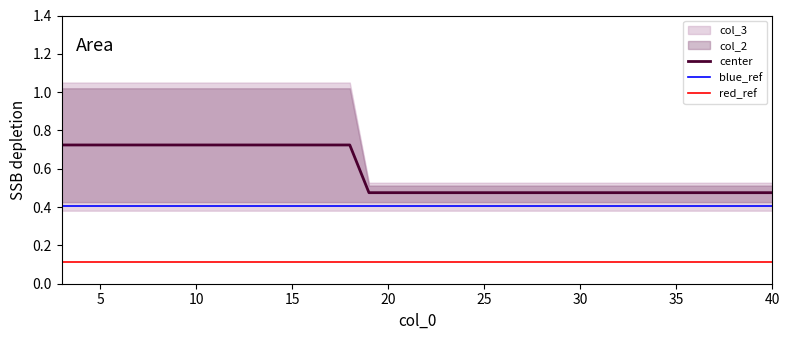

True or false: there are more than 2 points higher than both neighbors.

False